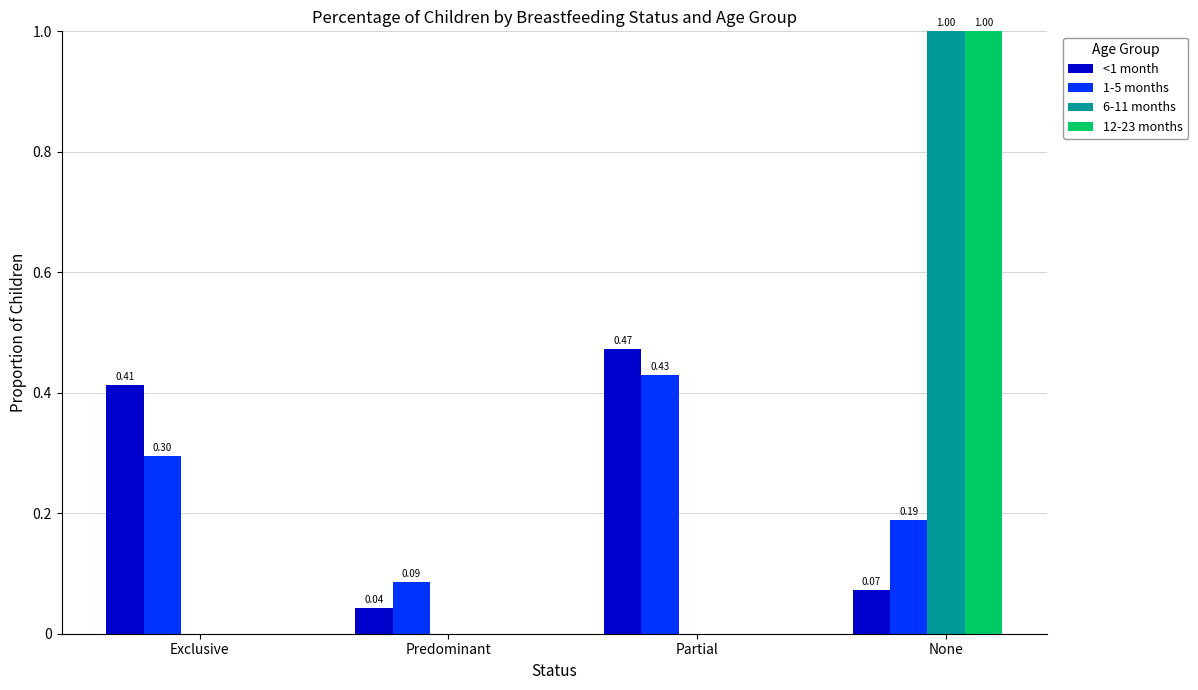

How many groups of bars are there?

4